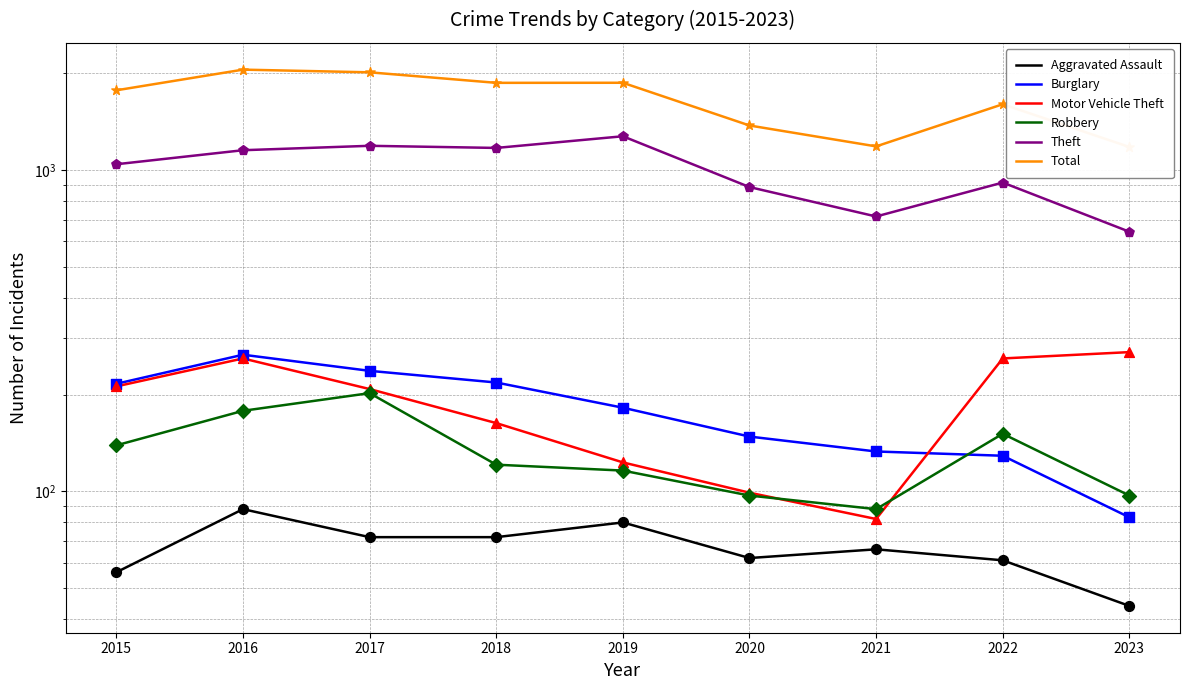

What are all the series names shown in the legend?

Aggravated Assault, Burglary, Motor Vehicle Theft, Robbery, Theft, Total